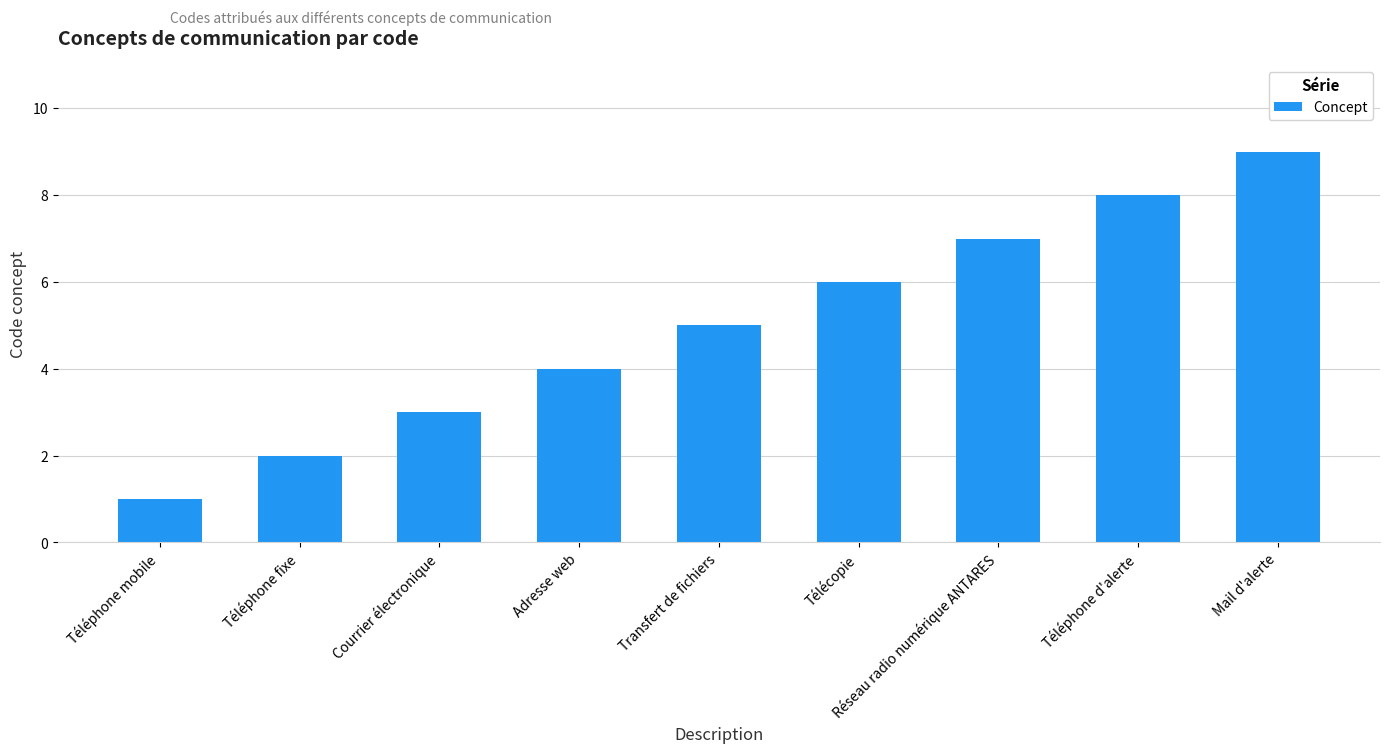

What position from the right is Adresse web?

6